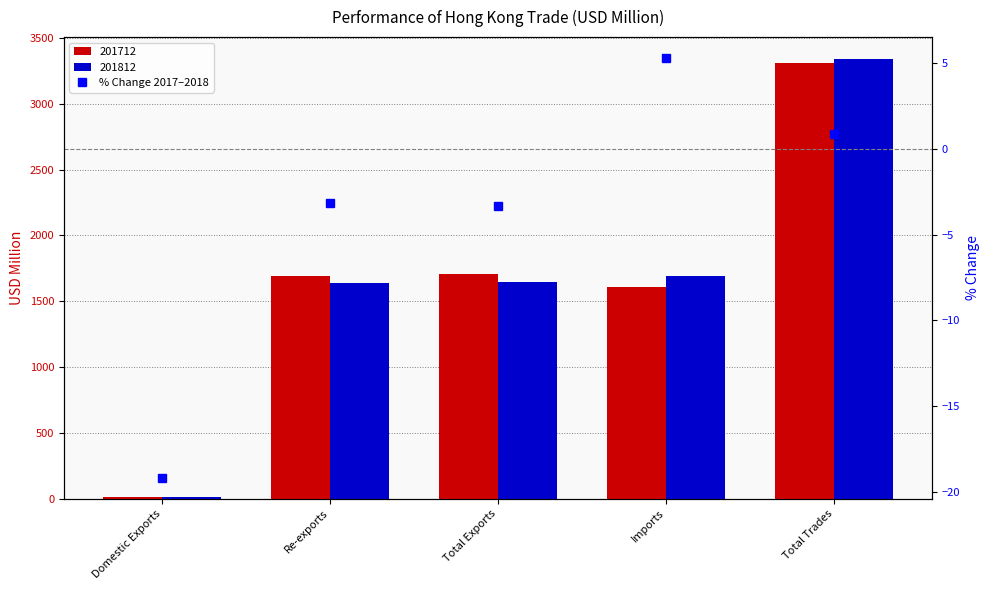

How many negative values are there?

3